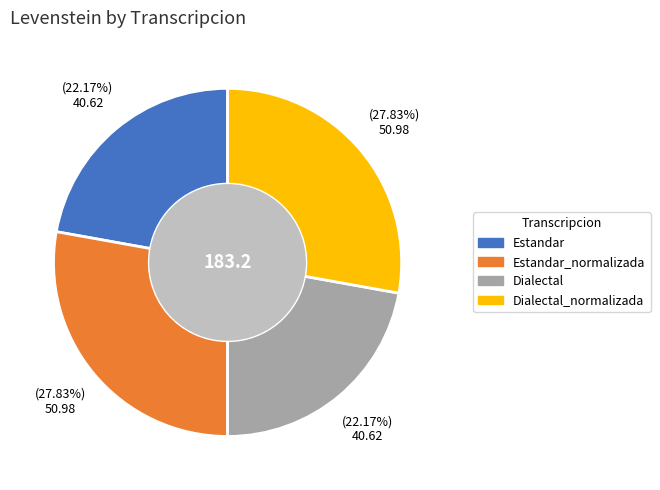

Is there any slice that represents more than half of the pie?

No